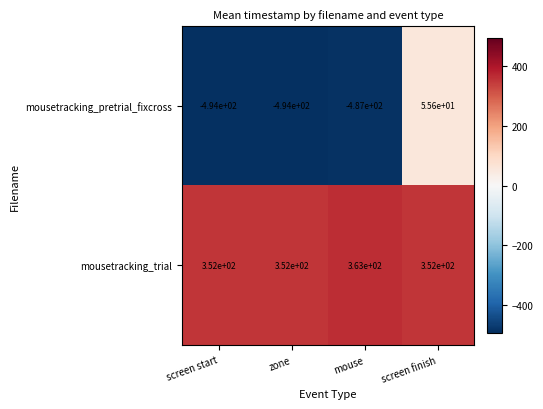

Which category has the highest value in the mousetracking_trial series?

mouse